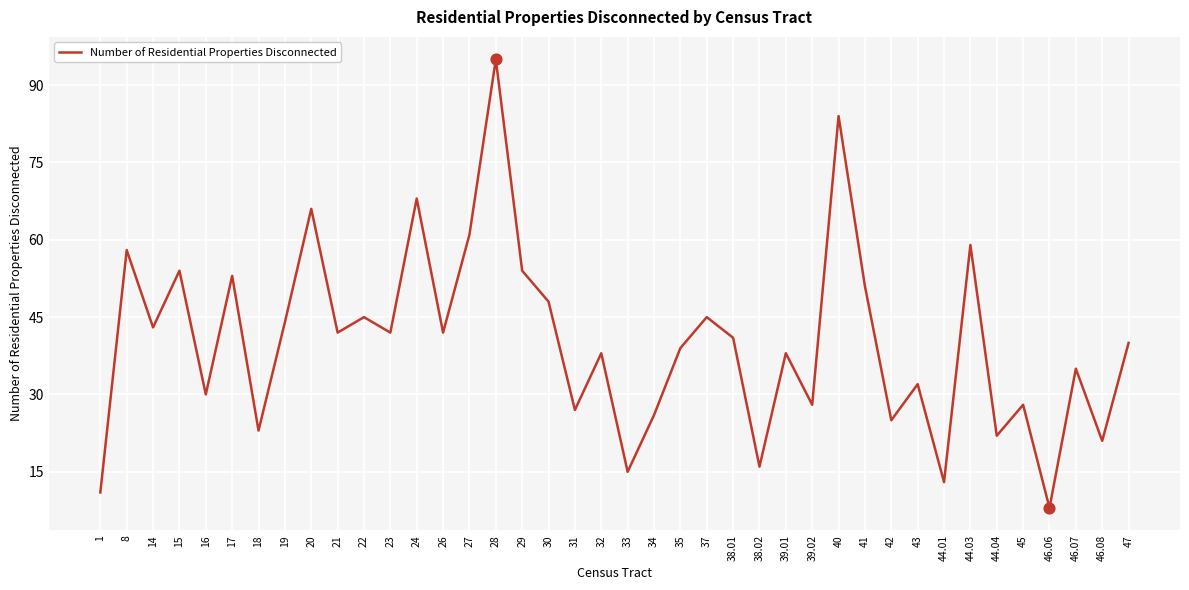

What is the ratio of the value at 40 to the value at 39.01?

2.2